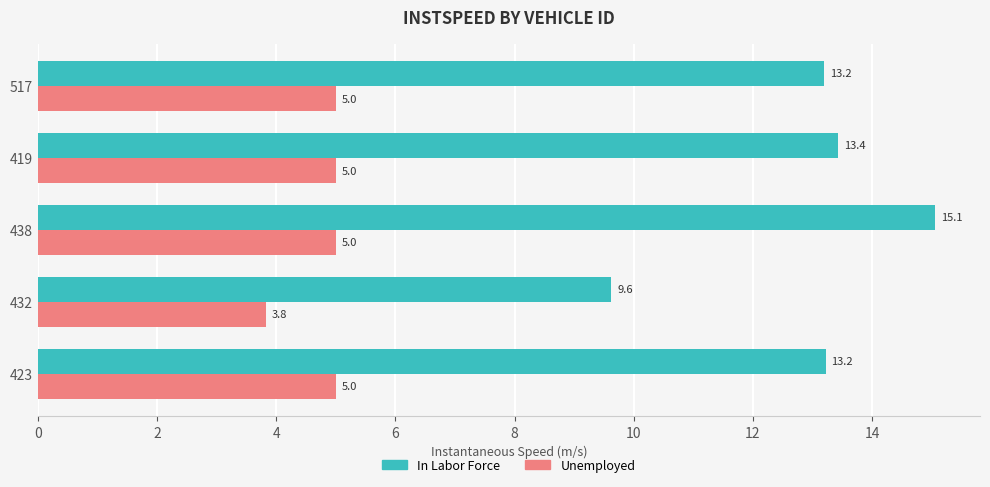

How many series are shown in this chart?

2